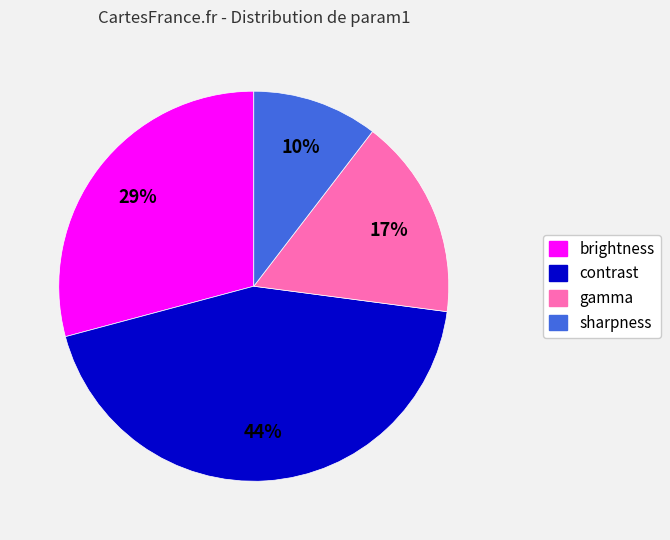

Between brightness and gamma, which is larger?

brightness